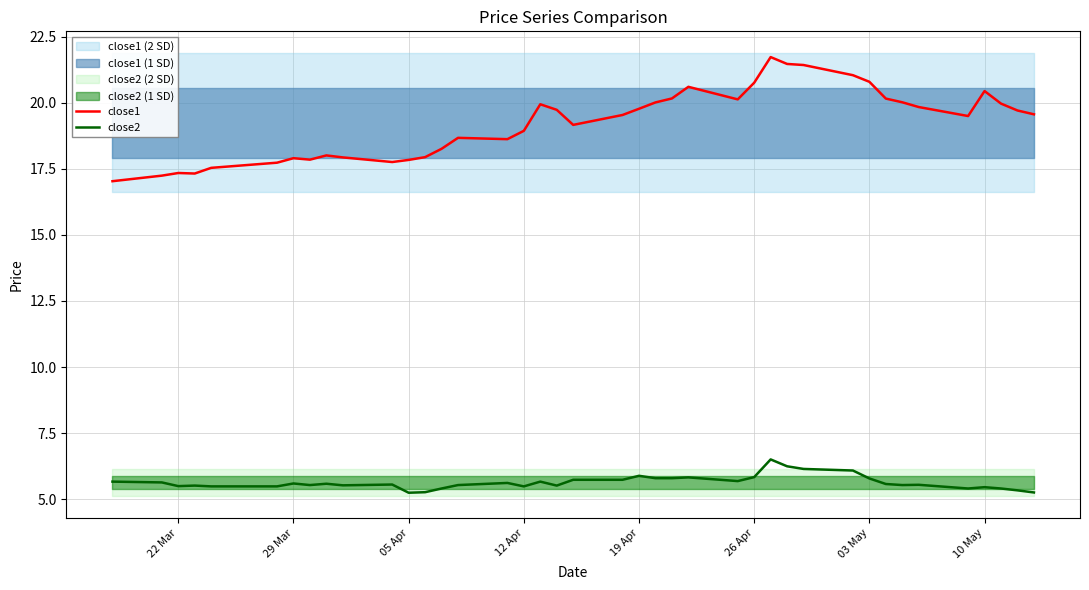

True or false: close2 has a value of 1.3 at 22 Mar.

False